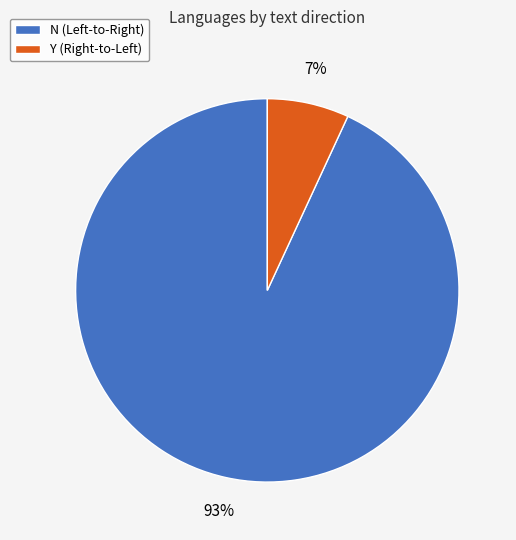

Which slice is the smallest?

Y (Right-to-Left)